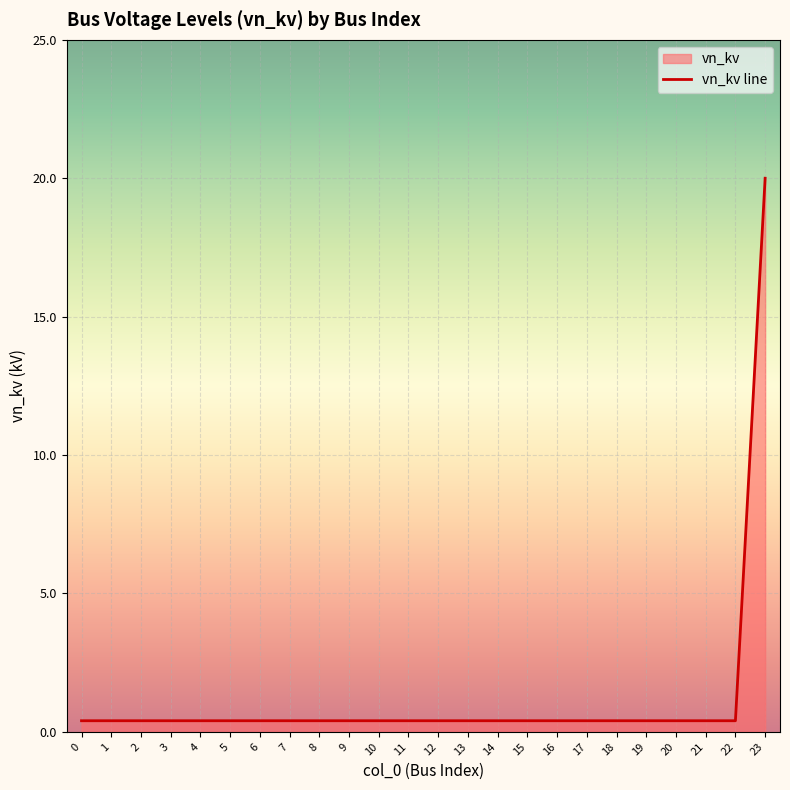

What is the sum of the values at 18 and 5?

0.8